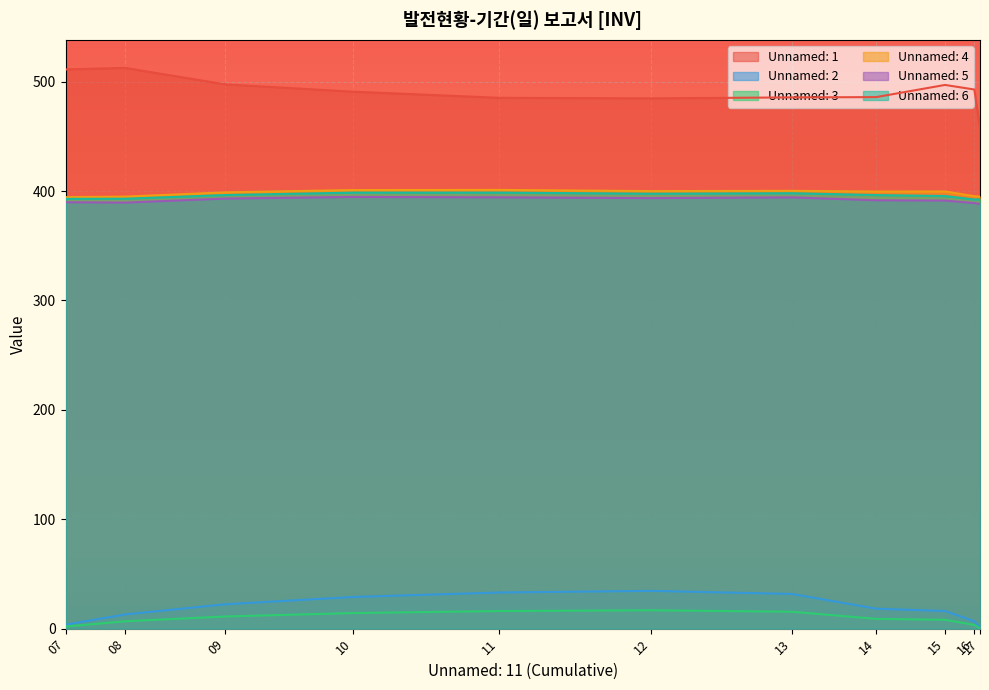

At which category does Unnamed: 2 reach its first local peak?

12